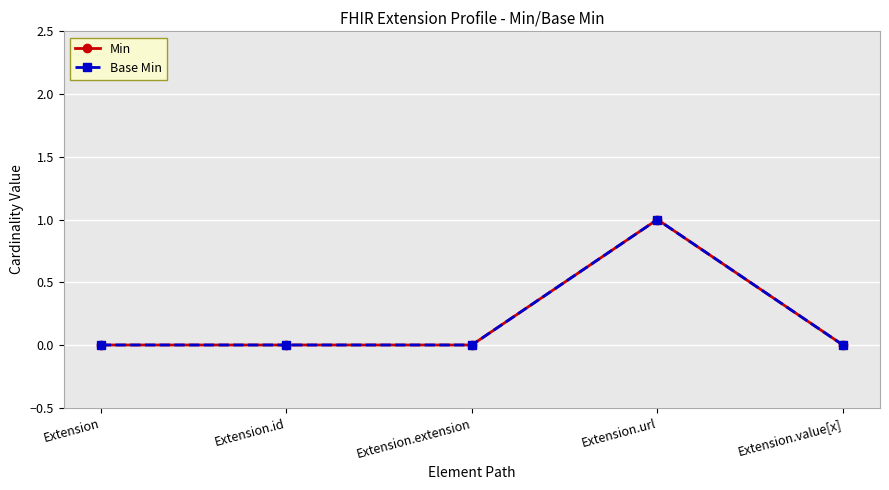

Which has a higher value, Extension.id or Extension.value[x]?

Extension.id